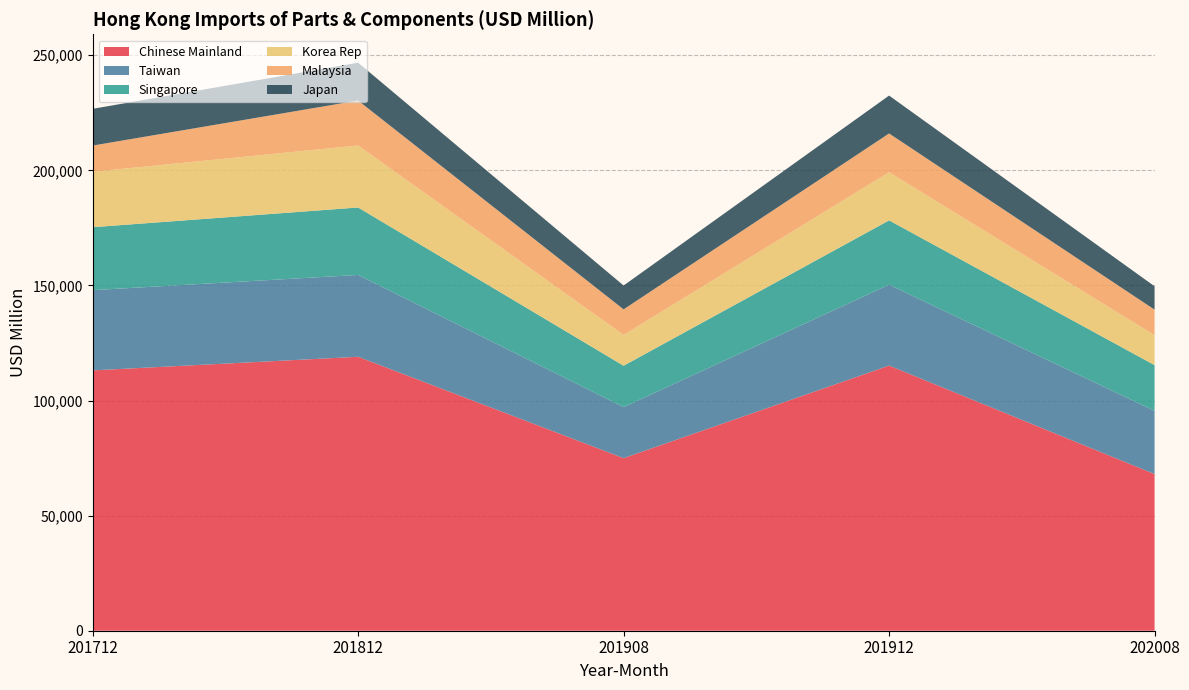

Reading left to right, extract all data points from this chart.

Chinese Mainland: 201712=113090.4	201812=119001.0	201908=74976.9	201912=115174.2	202008=68050.6
Taiwan: 201712=34862.0	201812=35555.4	201908=22164.4	201912=35136.5	202008=27448.3
Singapore: 201712=27338.9	201812=29299.8	201908=17972.1	201912=27952.2	202008=19884.5
Korea Rep: 201712=24080.4	201812=26939.8	201908=13376.2	201912=20918.9	202008=12998.8
Malaysia: 201712=11386.9	201812=19522.5	201908=11108.2	201912=16835.3	202008=11105.1
Japan: 201712=15957.5	201812=16442.0	201908=10363.2	201912=16458.9	202008=10147.9